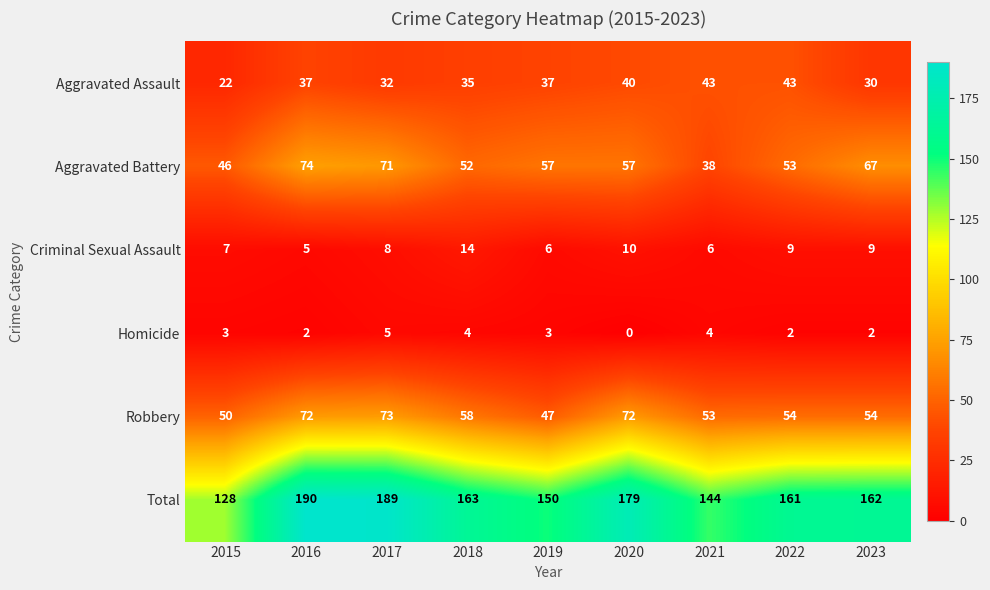

What value does the Criminal Sexual Assault series have at 2021?

6